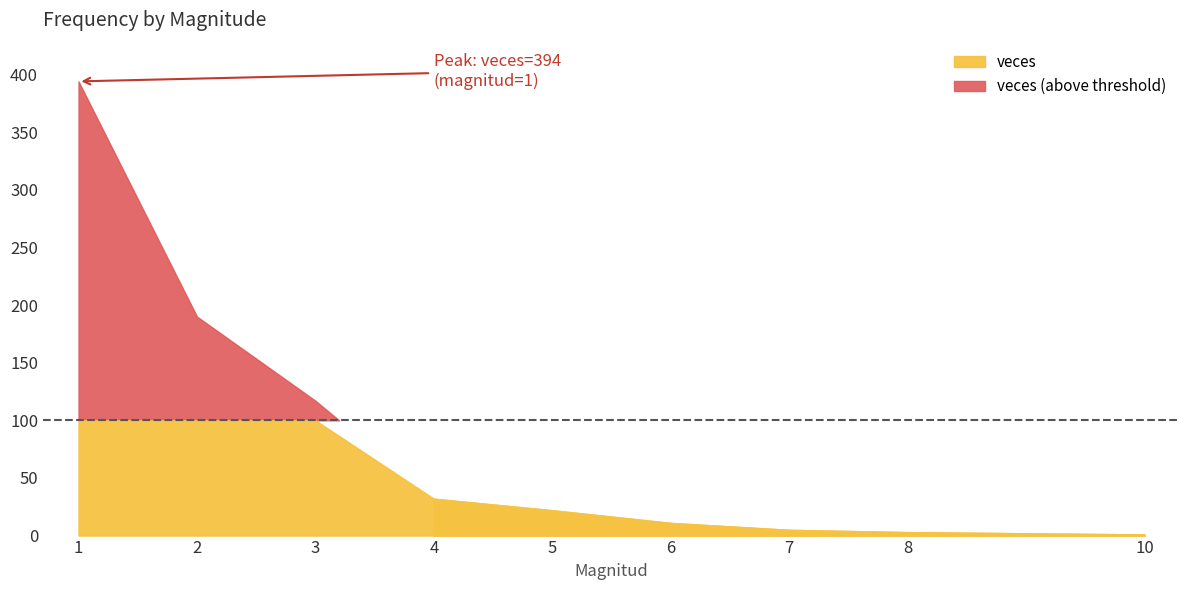

How many data points are less than 22?

4